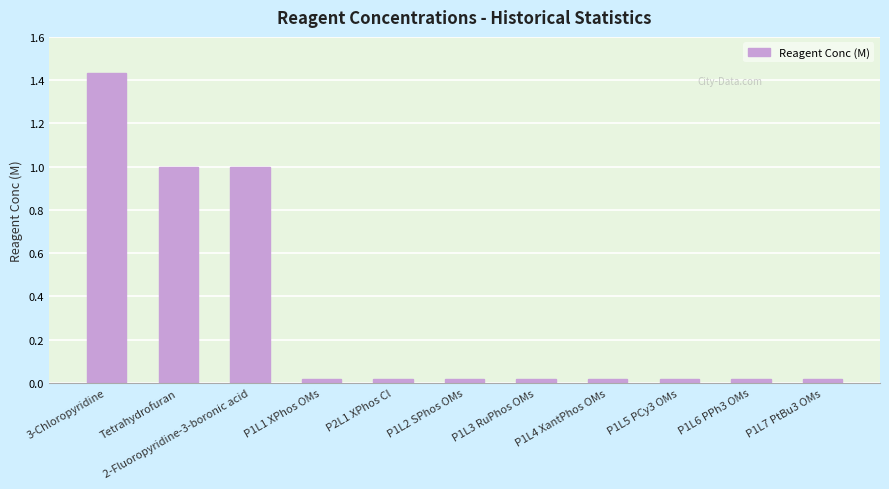

What is the label of the 6th bar from the right?

P1L2 SPhos OMs